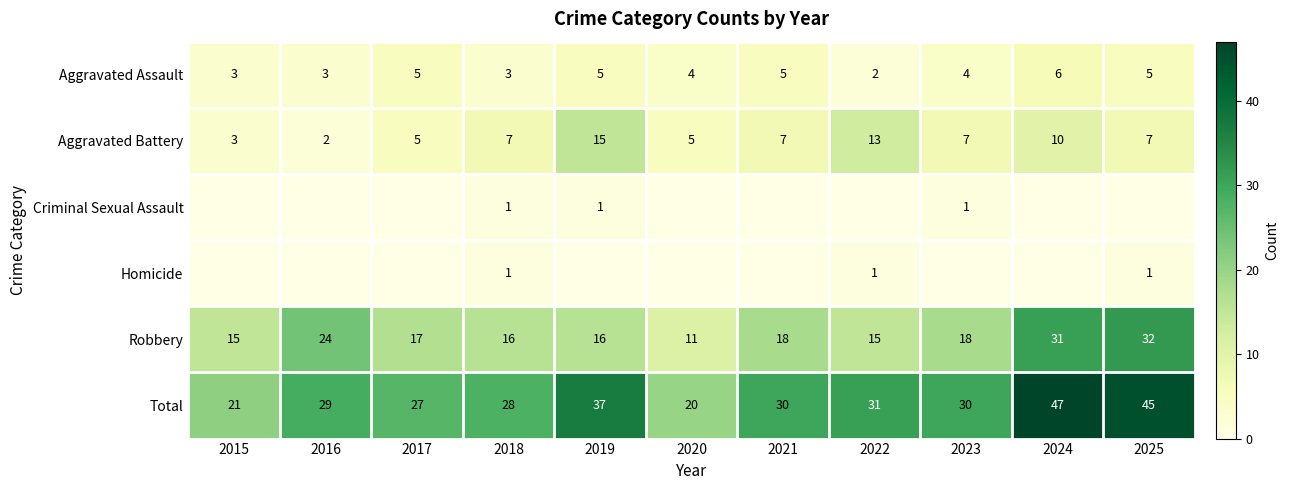

The value of Criminal Sexual Assault at 2018 is 0. True or false?

False